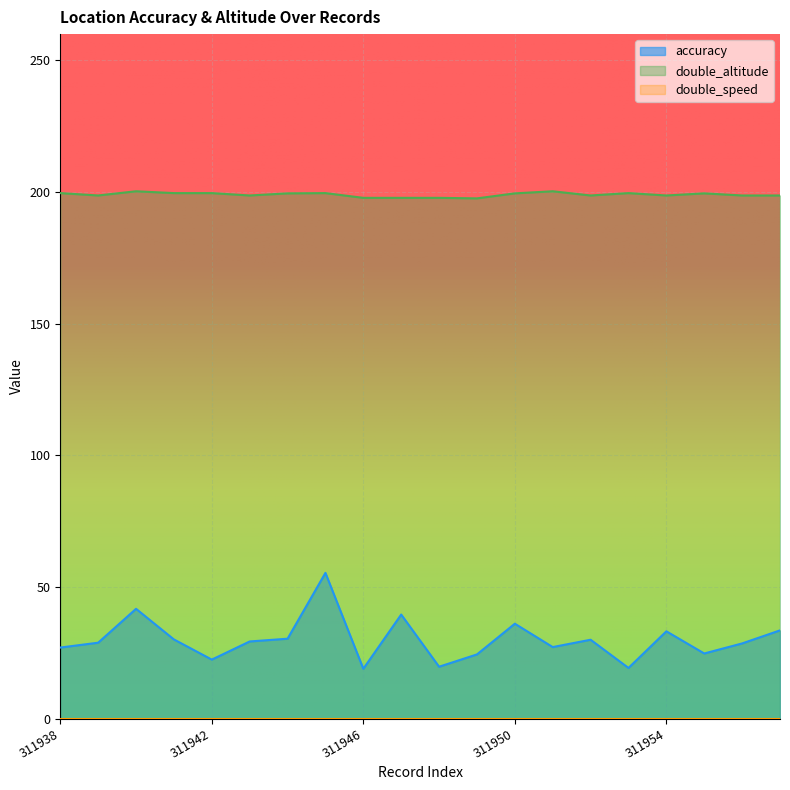

What is the minimum value for double_altitude?

197.6